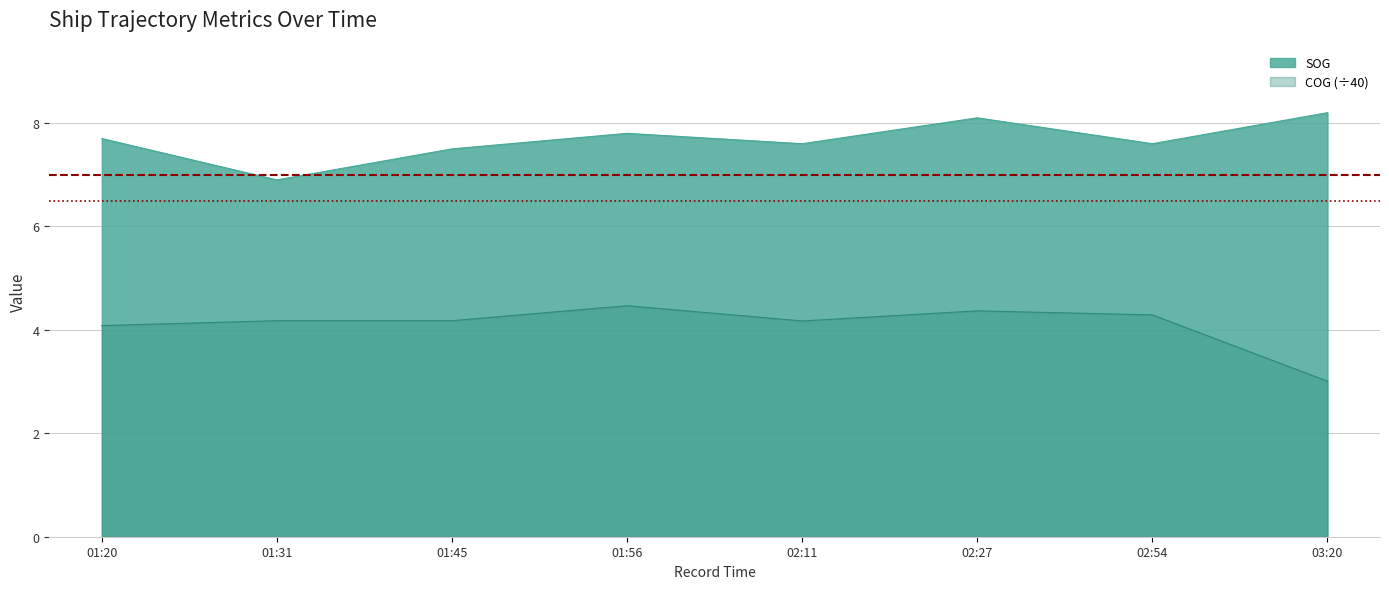

List the series in order of their peak value, highest first.

SOG, COG (÷40)